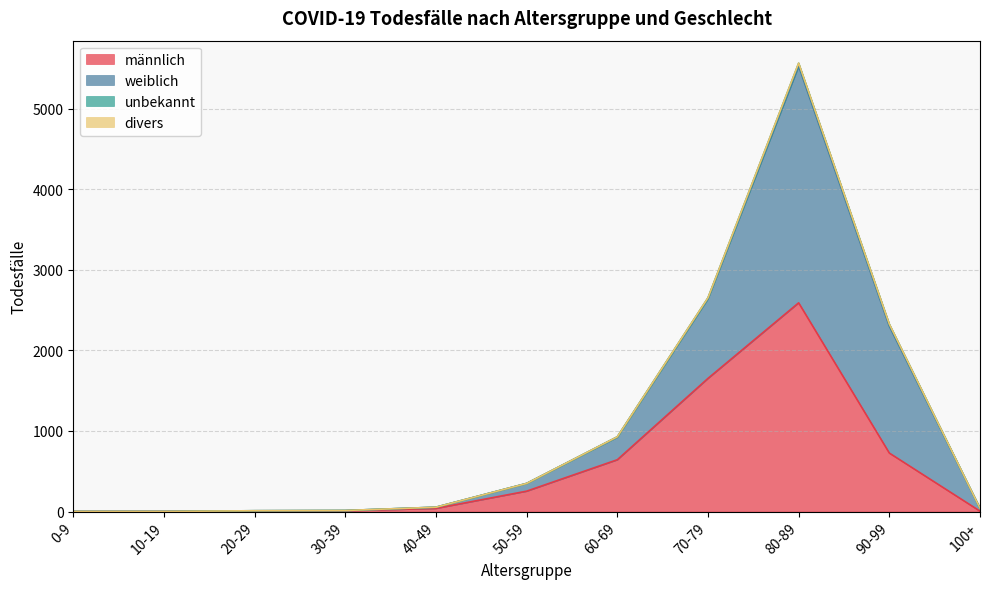

How many data points in weiblich are above 54?

5